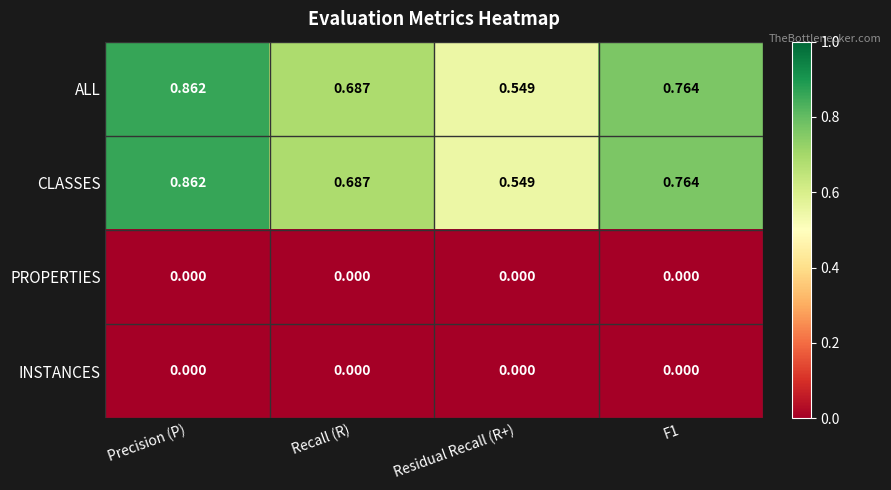

At which label does CLASSES reach its peak?

Precision (P)